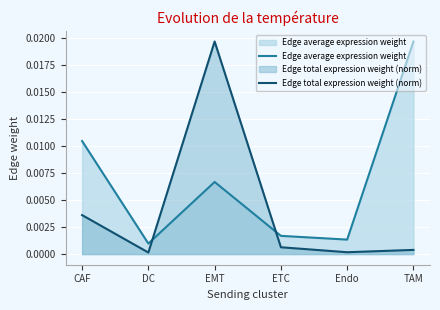

What position from the right is ETC?

3